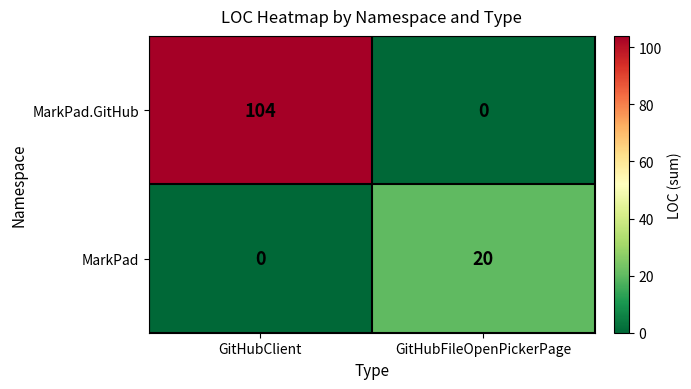

Which label corresponds to the largest value in the chart?

GitHubClient